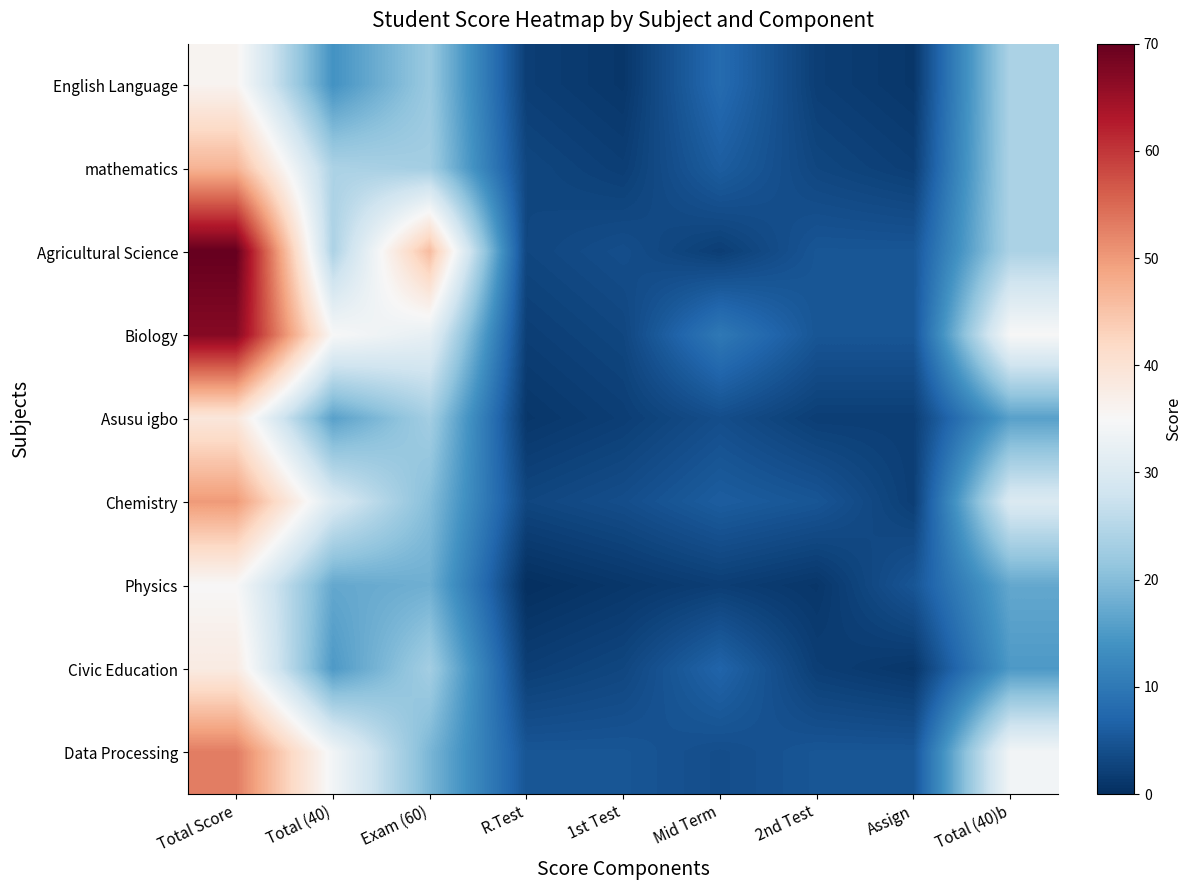

How many distinct data groups are displayed?

9